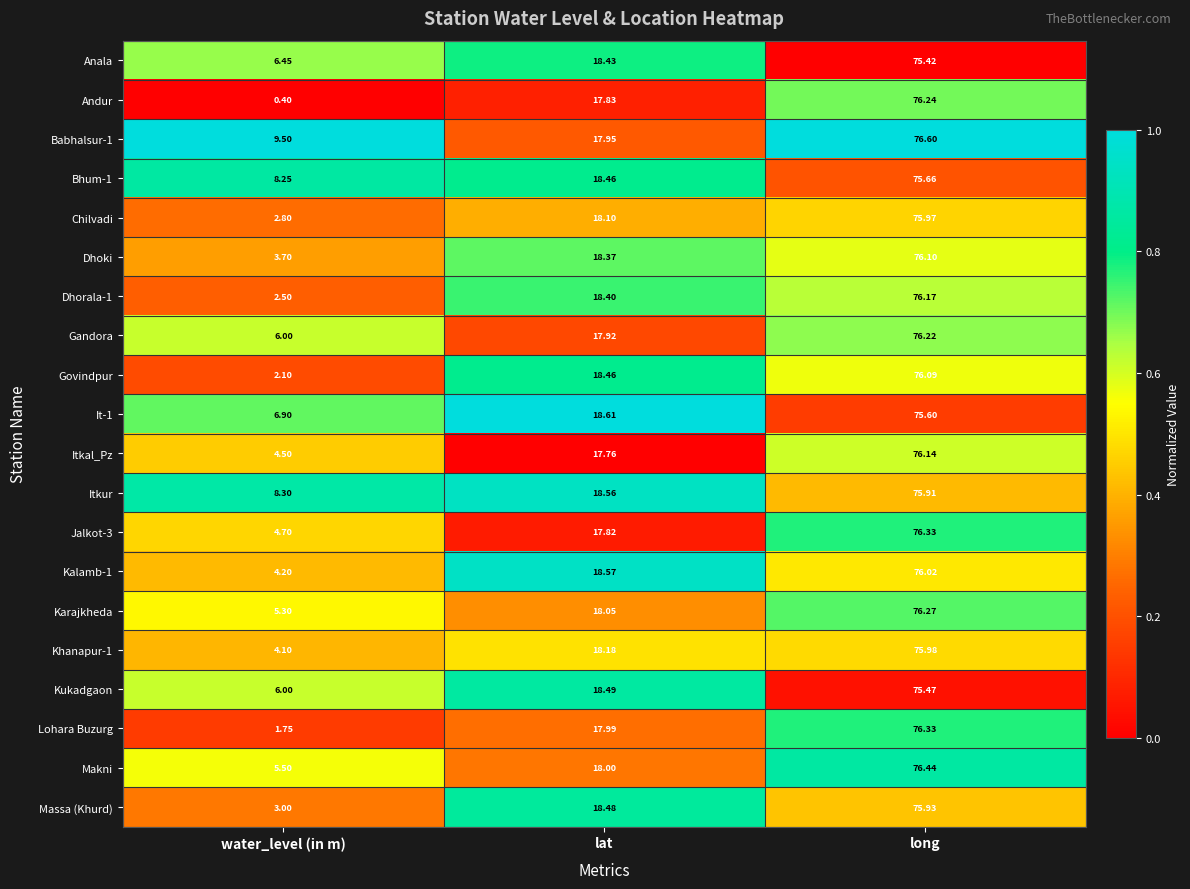

Rank the categories by Khanapur-1 value from lowest to highest.

water_level (in m), lat, long